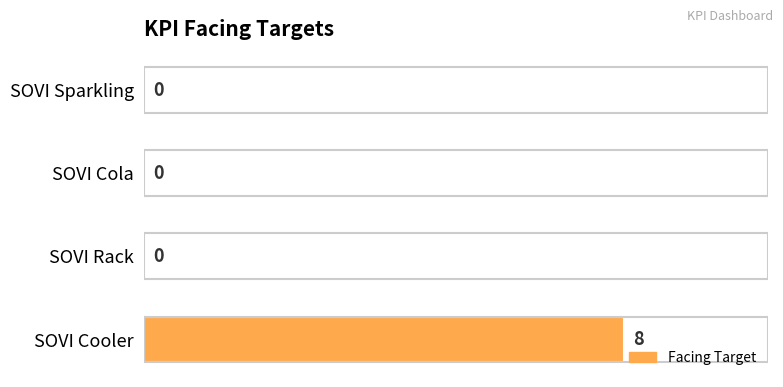

The chart shows a value of 0 at SOVI Rack. True or false?

True